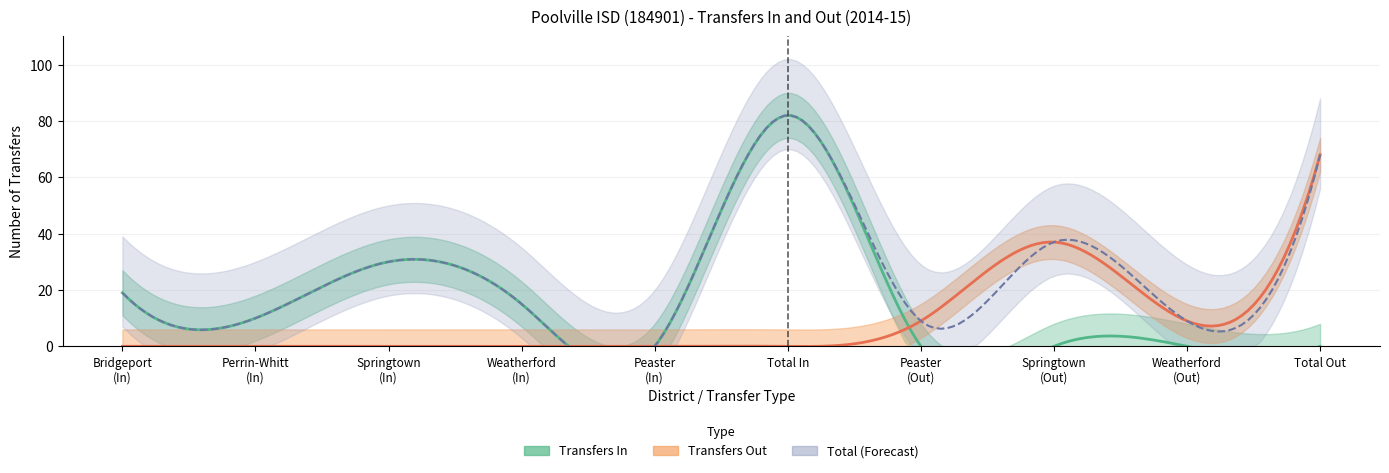

How many interior local valleys does the Transfers Out series have?

1